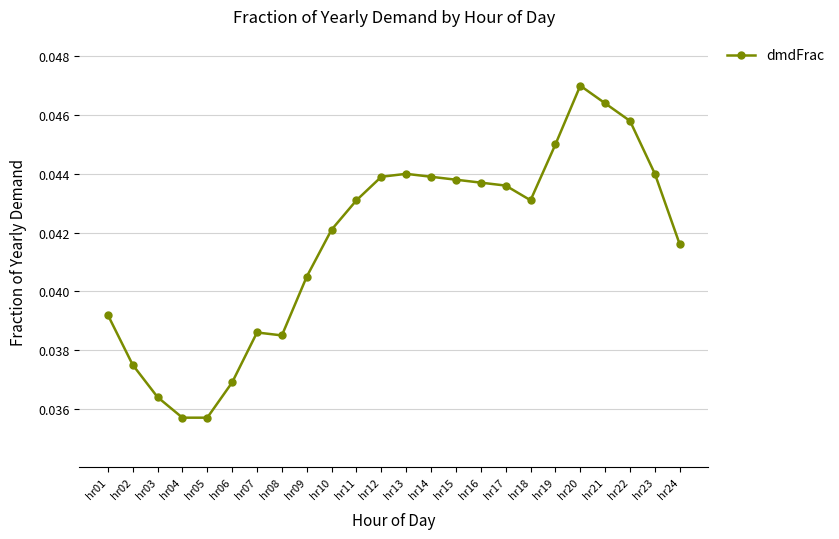

True or false: there are more than 1 points higher than both neighbors.

True